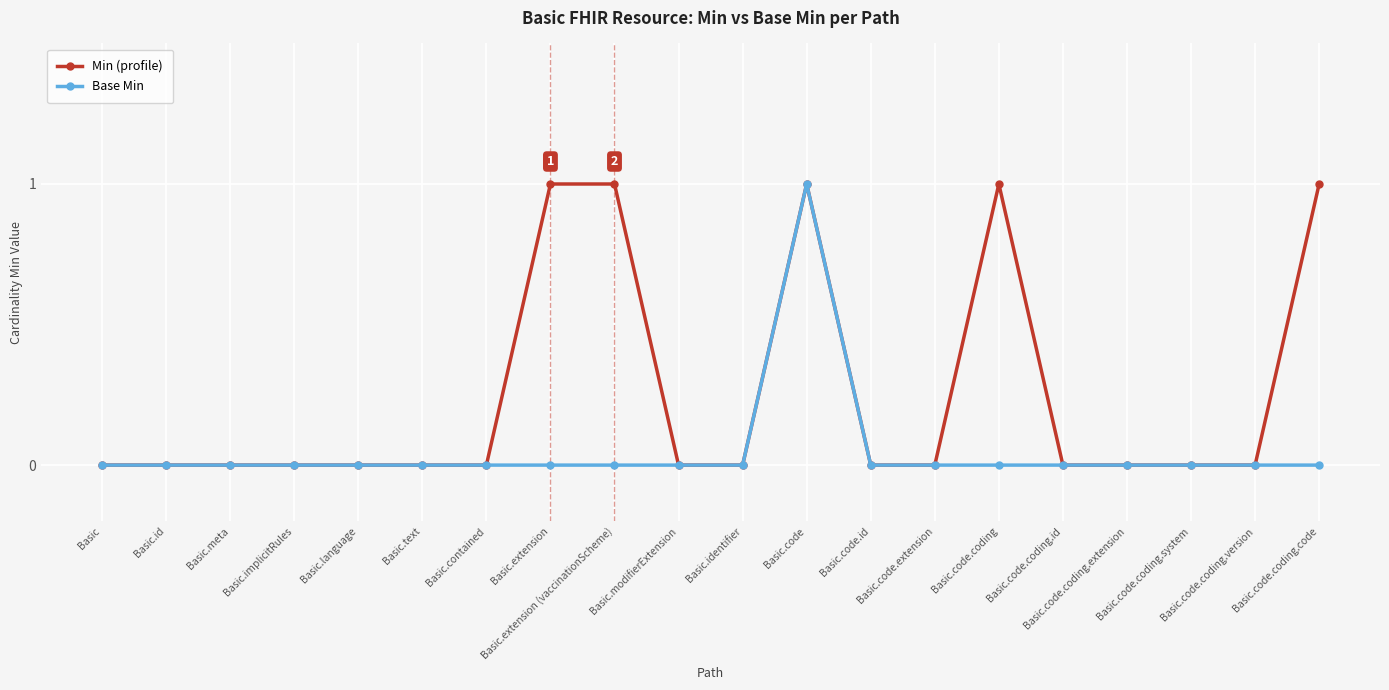

Count the number of data series in this chart.

2